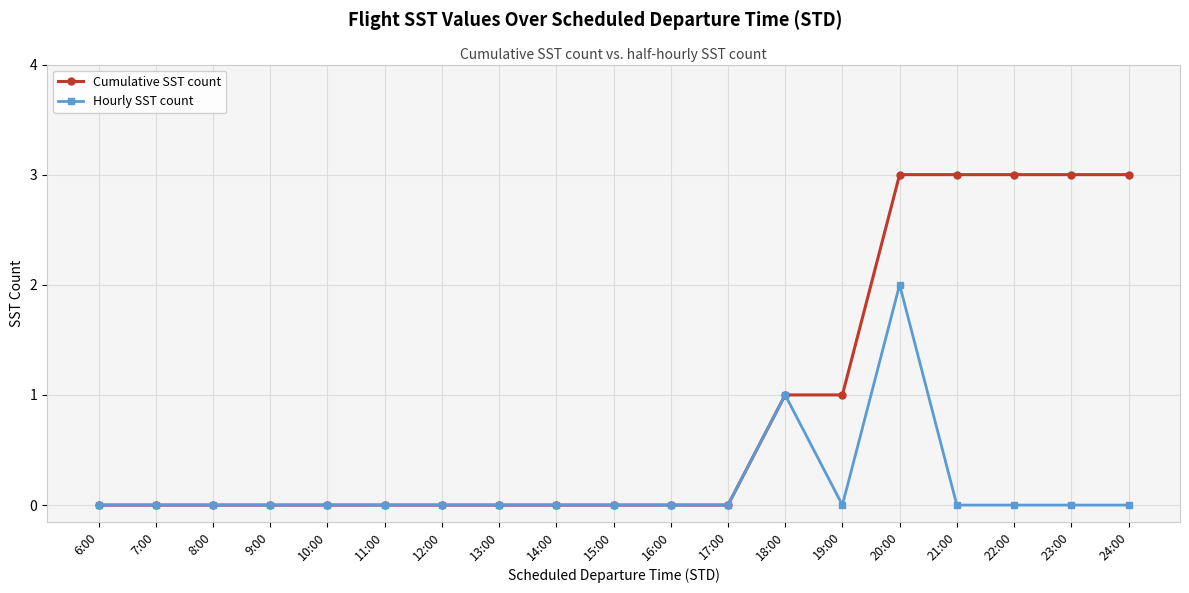

At which category is the sum across all series the highest?

20:00